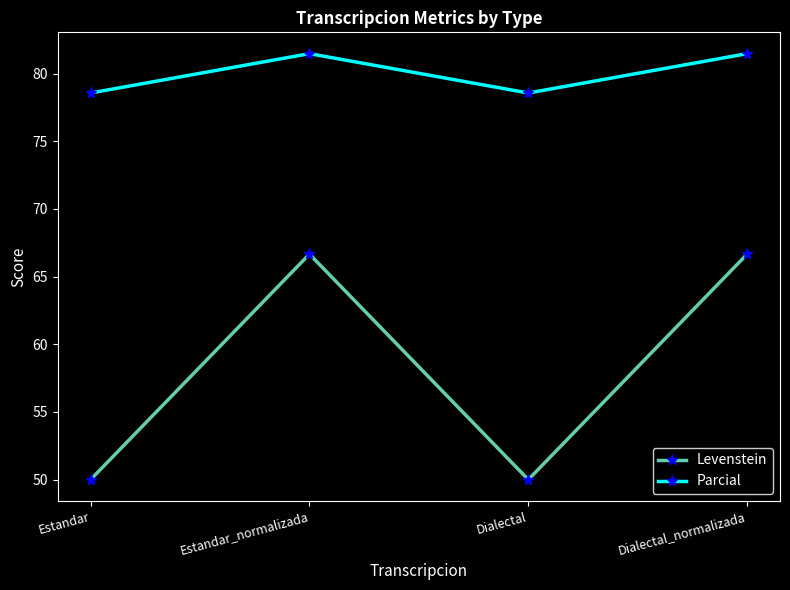

True or false: Levenstein and Parcial cross at least once.

False